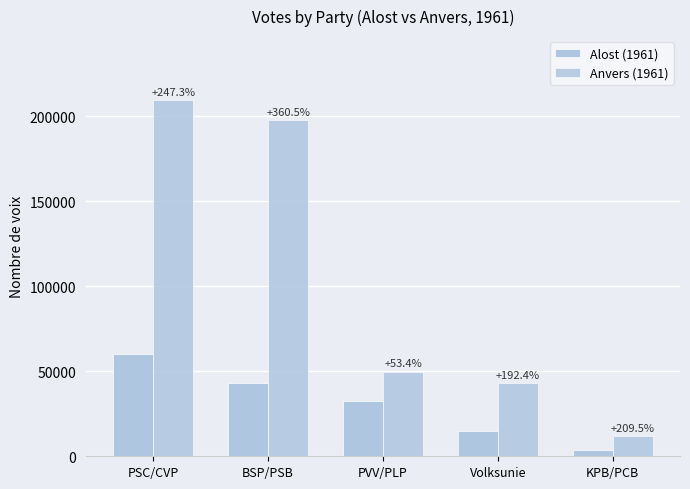

Is it true that Alost (1961) equals 3777 at KPB/PCB?

True